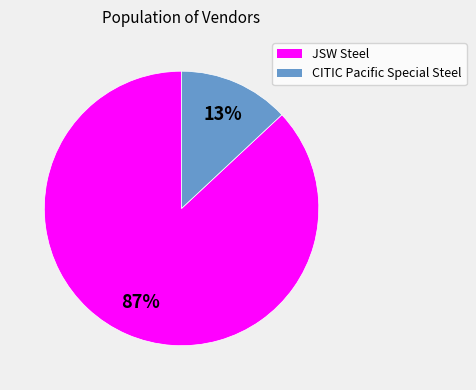

What percentage is the JSW Steel slice, to the nearest percent?

87%